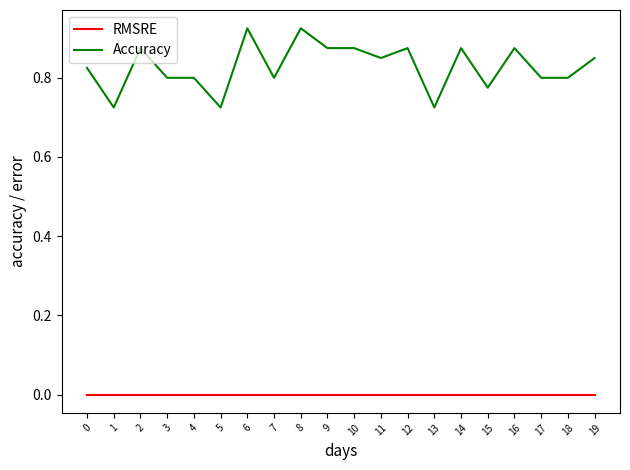

How many categories are shown in the chart?

20